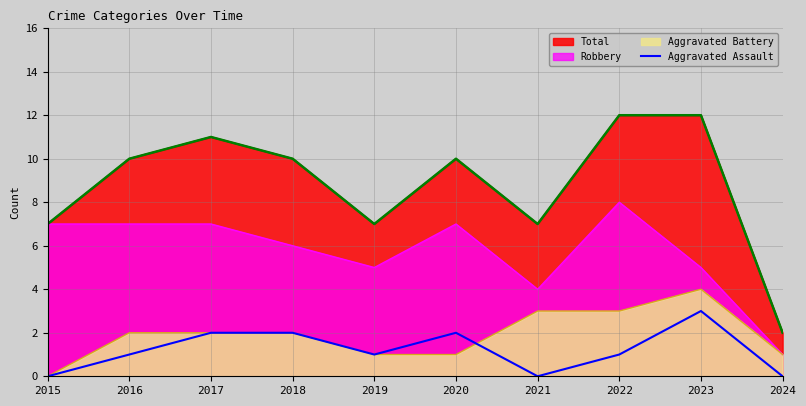

True or false: there are more than 1 points higher than both neighbors.

True